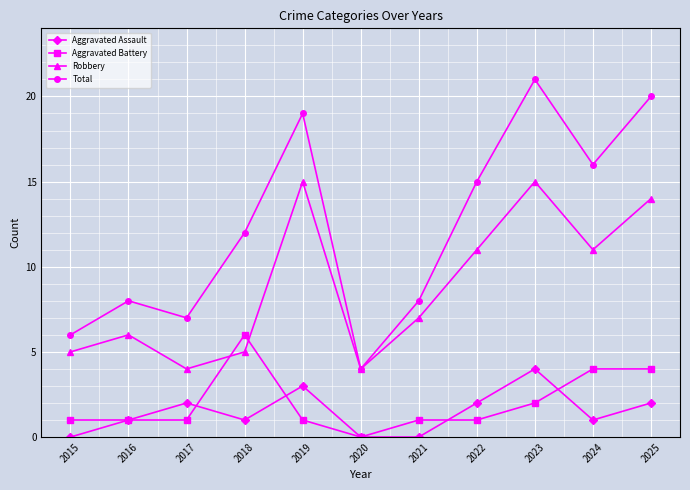

Read the Total value at 2017.

7